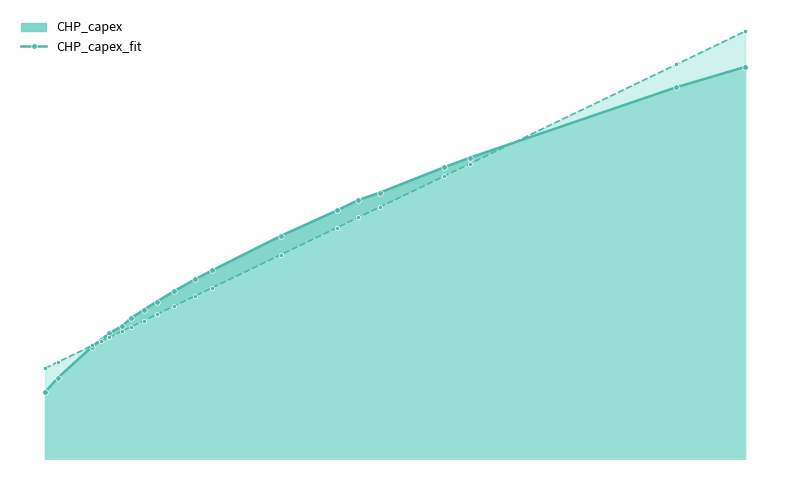

True or false: CHP_capex_fit and CHP_capex intersect in this chart.

True